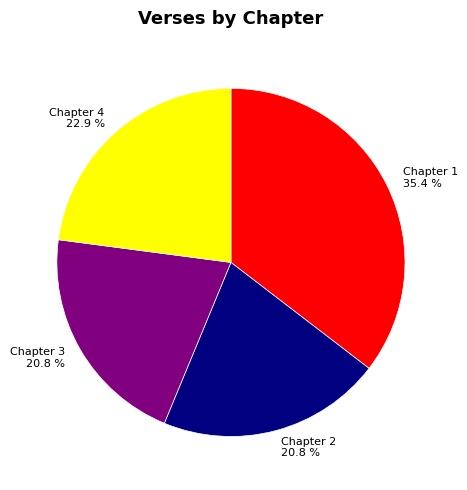

How many slices are in this pie chart?

4